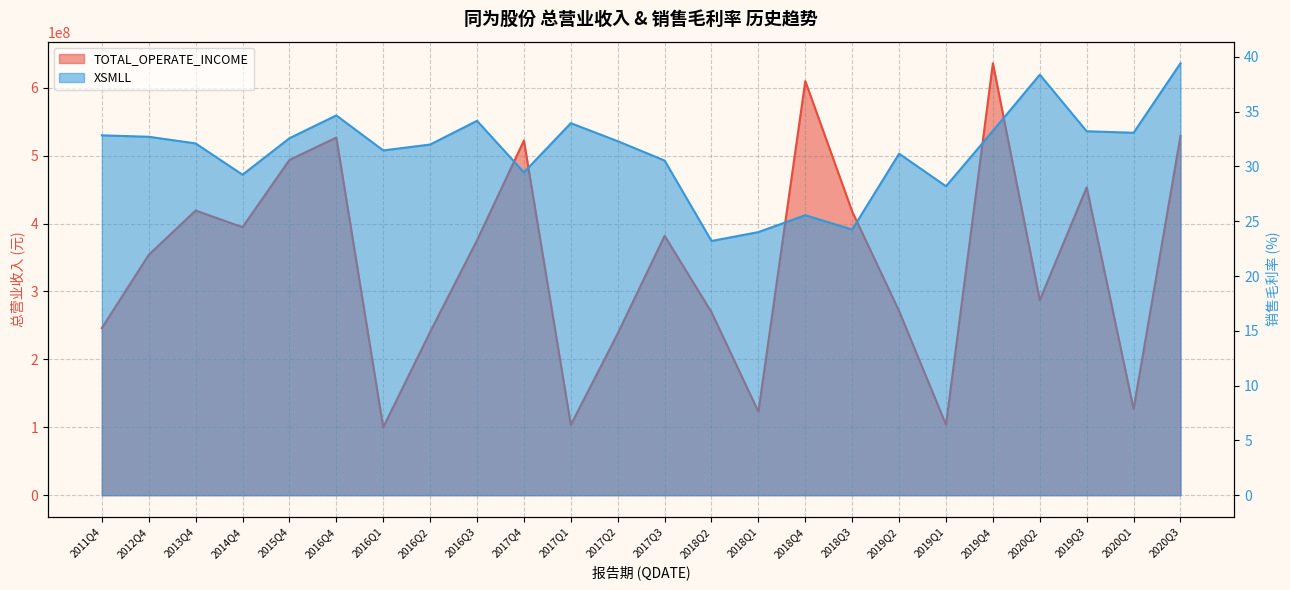

Is the value of TOTAL_OPERATE_INCOME at 2019Q4 greater than the value of XSMLL at 2017Q2?

Yes